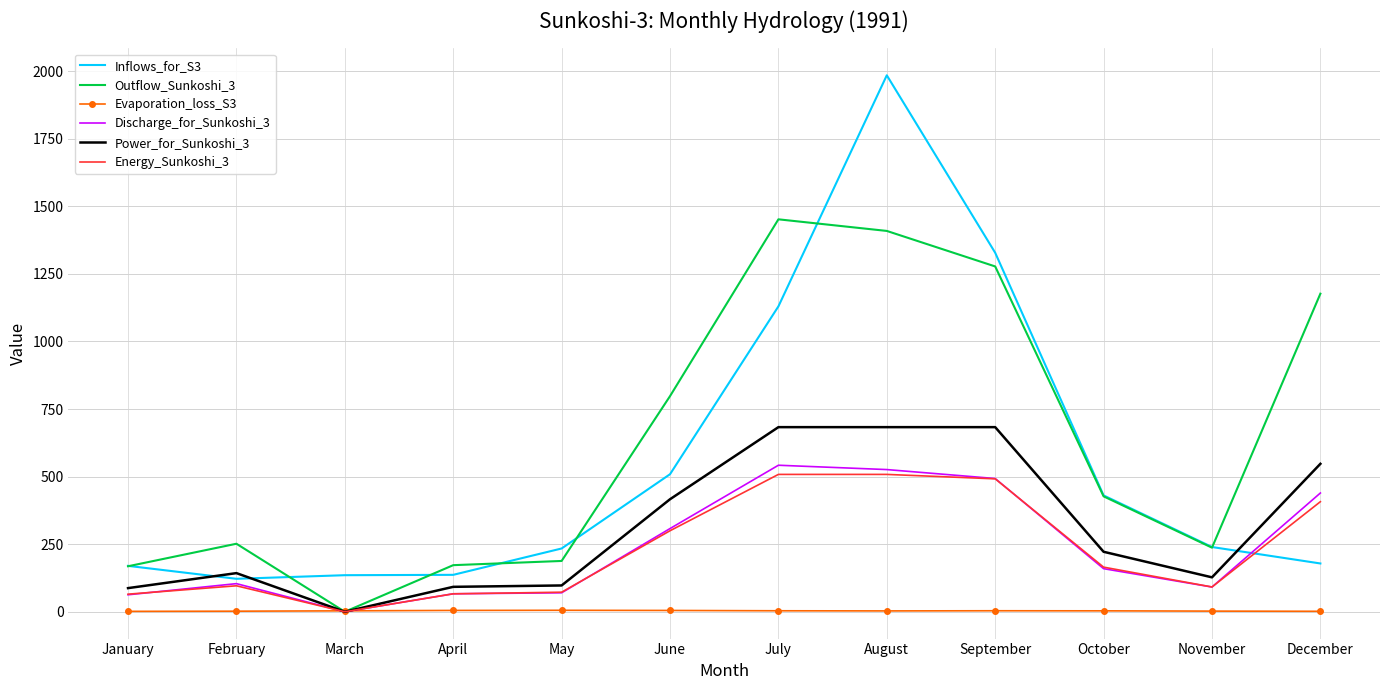

At which category is the sum across all series the highest?

August